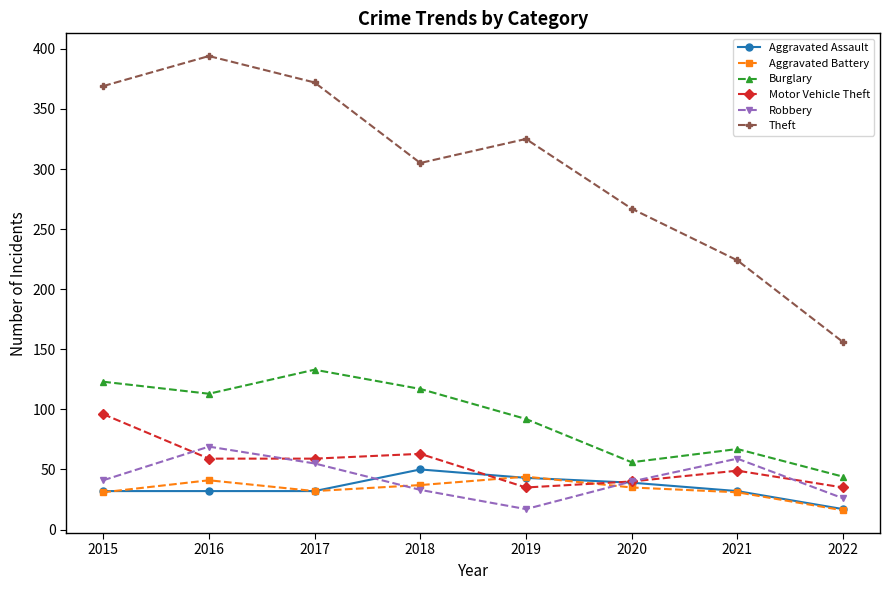

What is the value of the Aggravated Battery point at the 7th from the left?

31